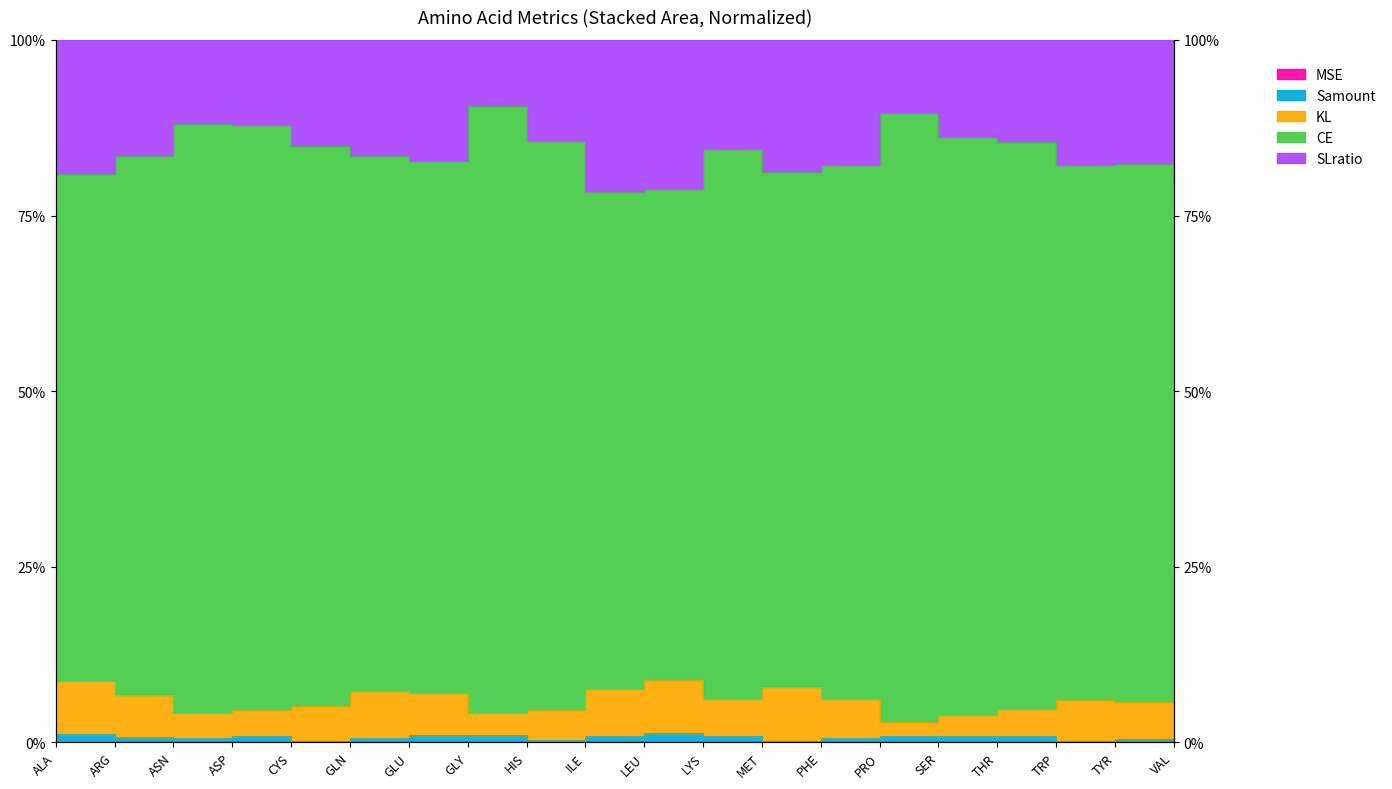

How many interior local peaks does the Samount series have?

4